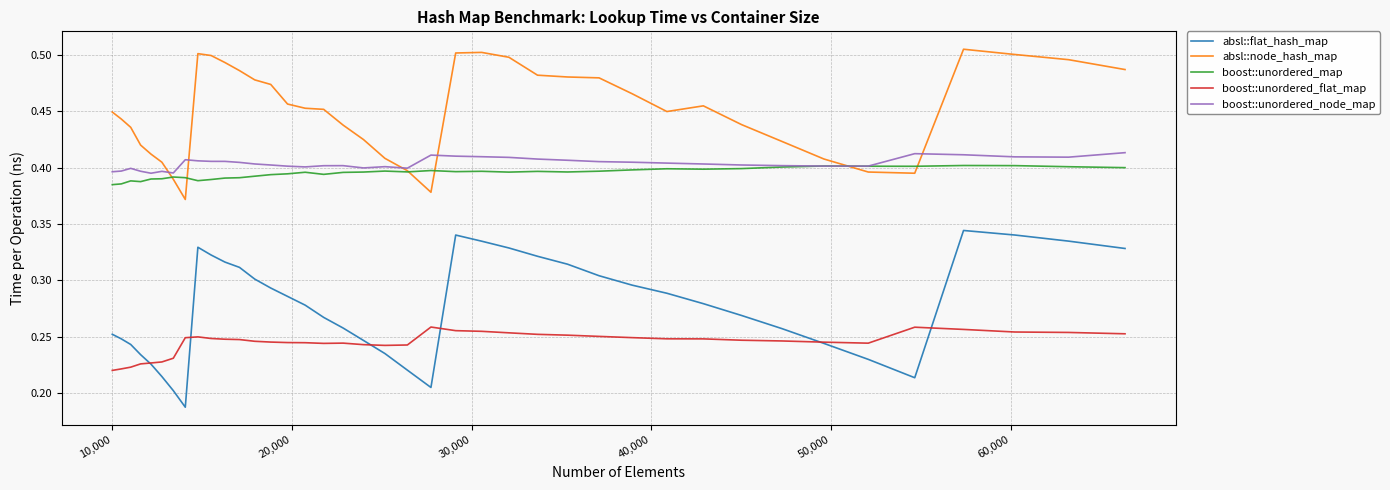

Which series has the largest range (max minus min)?

absl::flat_hash_map